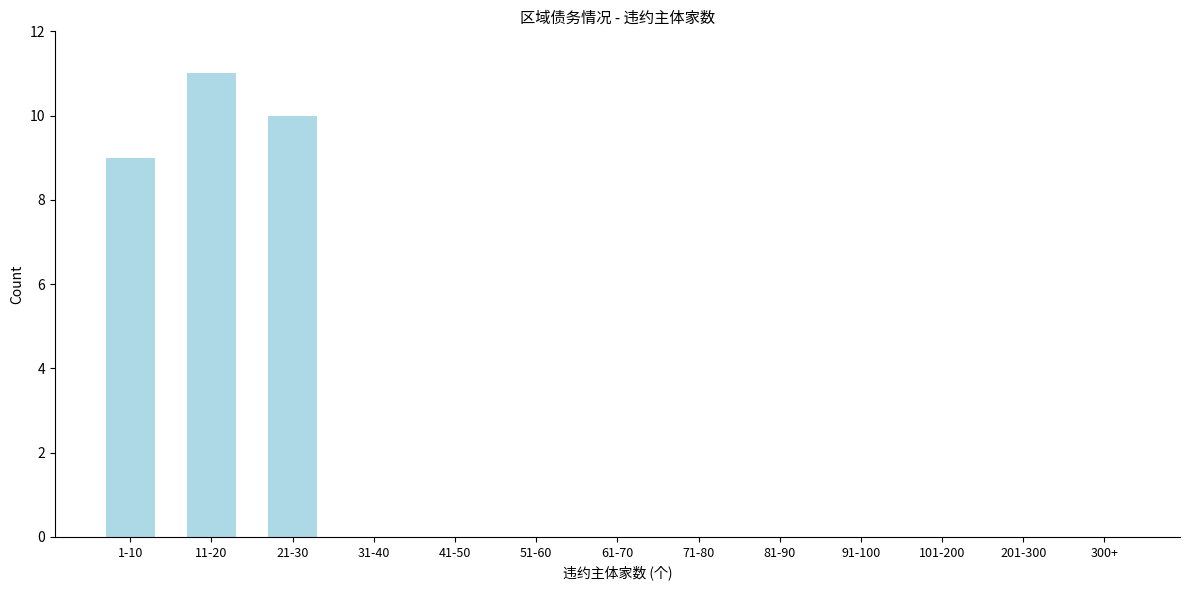

Reading right to left, transcribe all the data shown in this chart.

300+=0	201-300=0	101-200=0	91-100=0	81-90=0	71-80=0	61-70=0	51-60=0	41-50=0	31-40=0	21-30=10	11-20=11	1-10=9